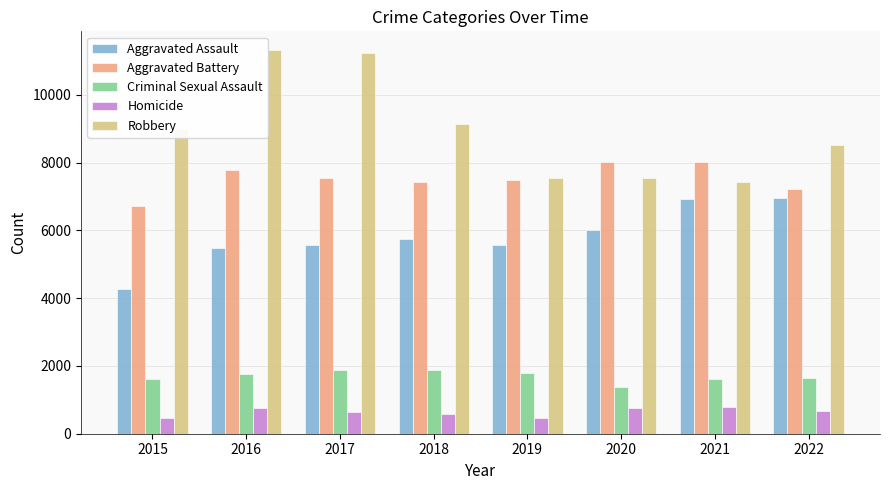

What is the lowest value of the Robbery series?

7427